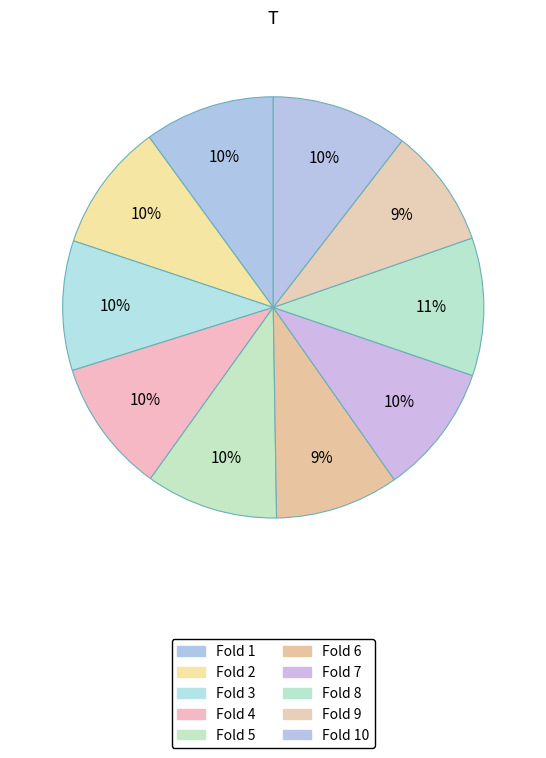

How many slices are in this pie chart?

10